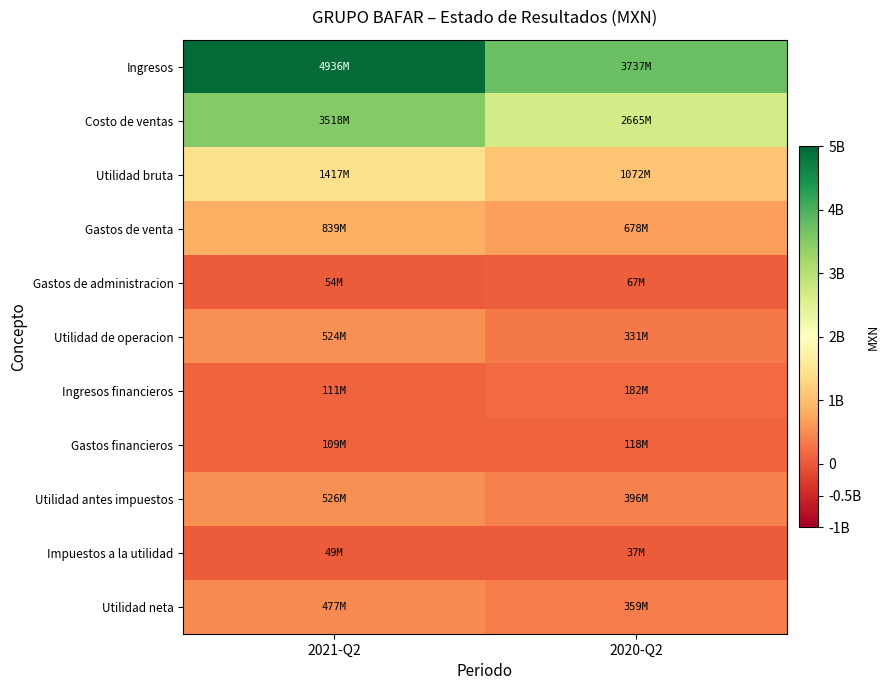

What is the minimum value shown in the chart?

36752000